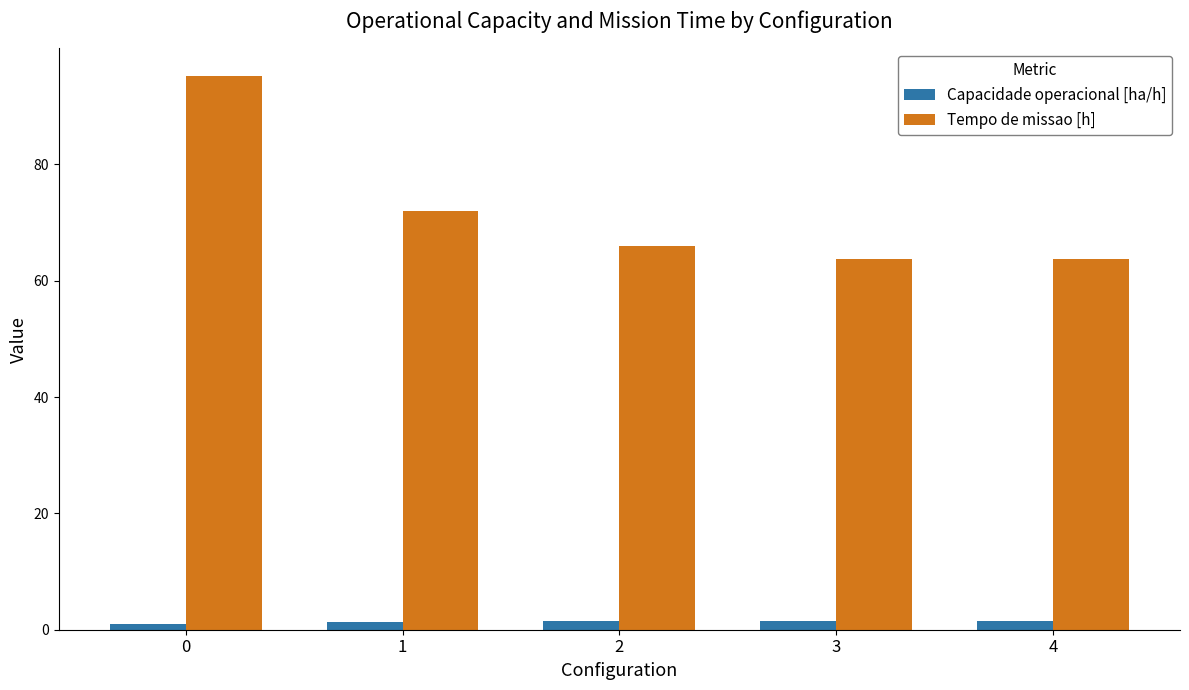

Rank the series by their average value, from lowest to highest.

Capacidade operacional [ha/h], Tempo de missao [h]